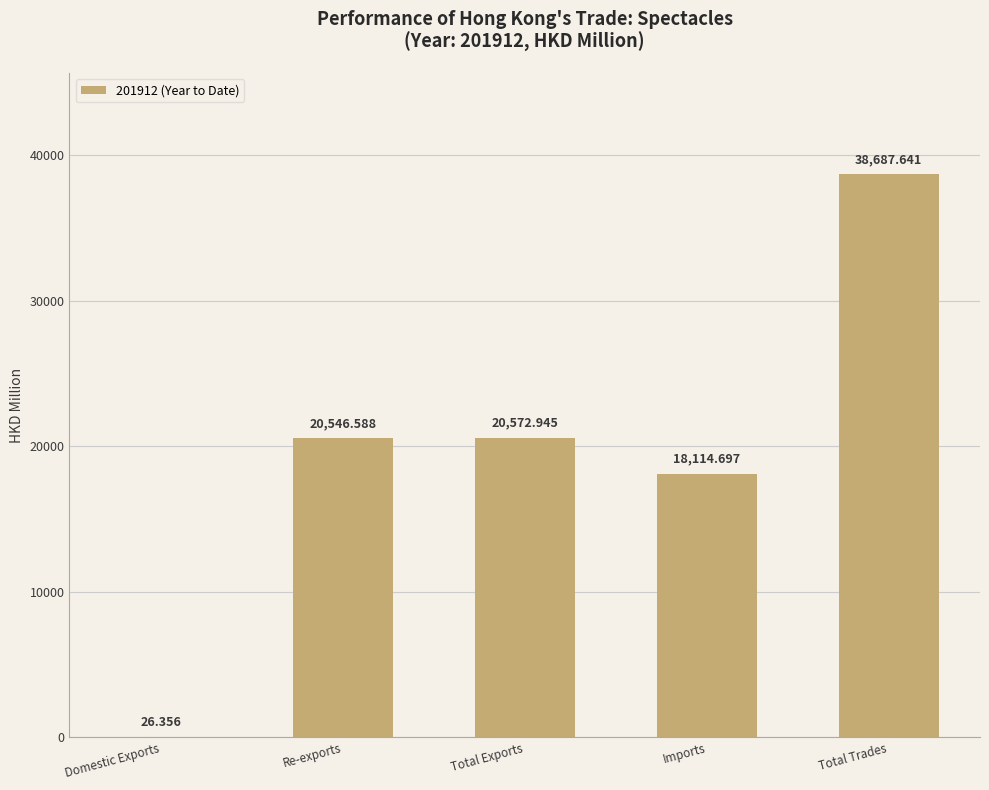

Where is the data nearest to the value 19356?

Re-exports